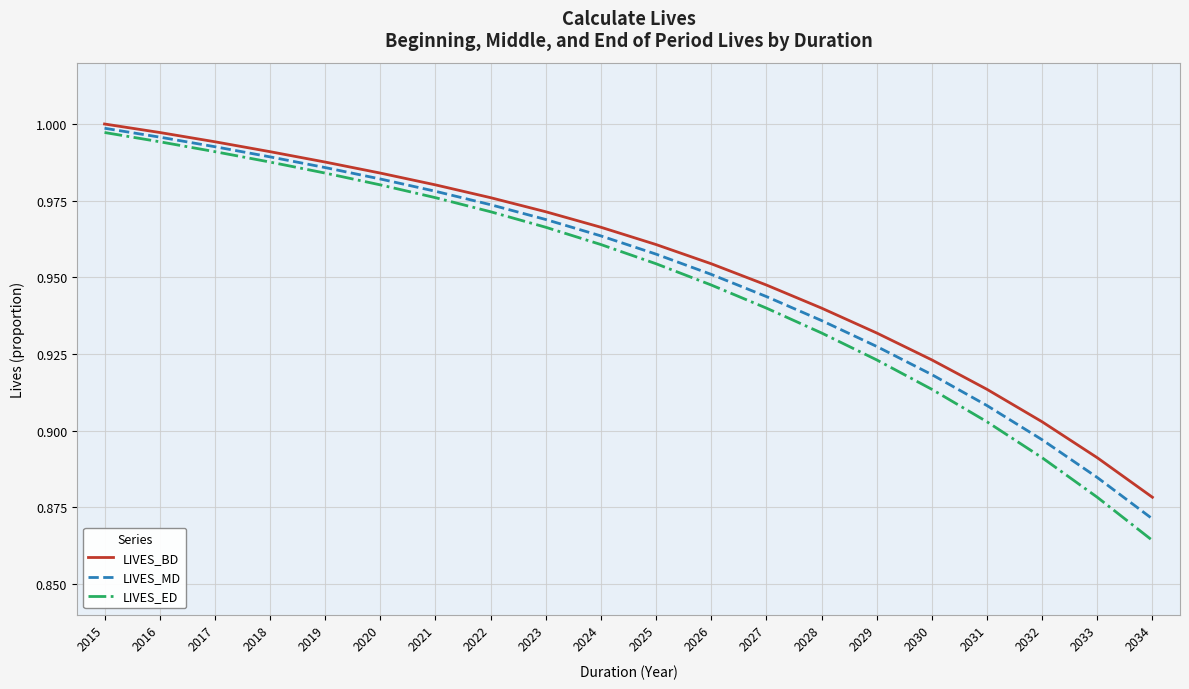

What is the sum of all LIVES_BD values?

19.1